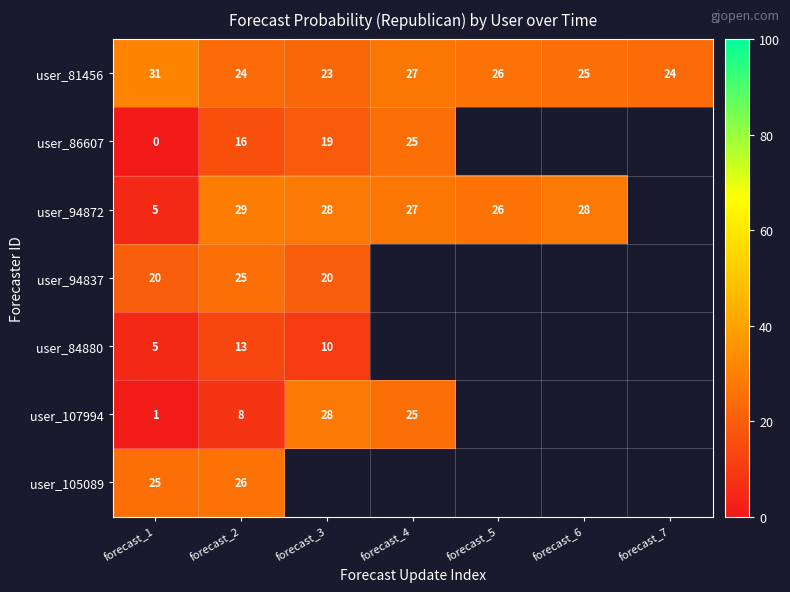

What is the difference between the highest and lowest values at forecast_1?

31